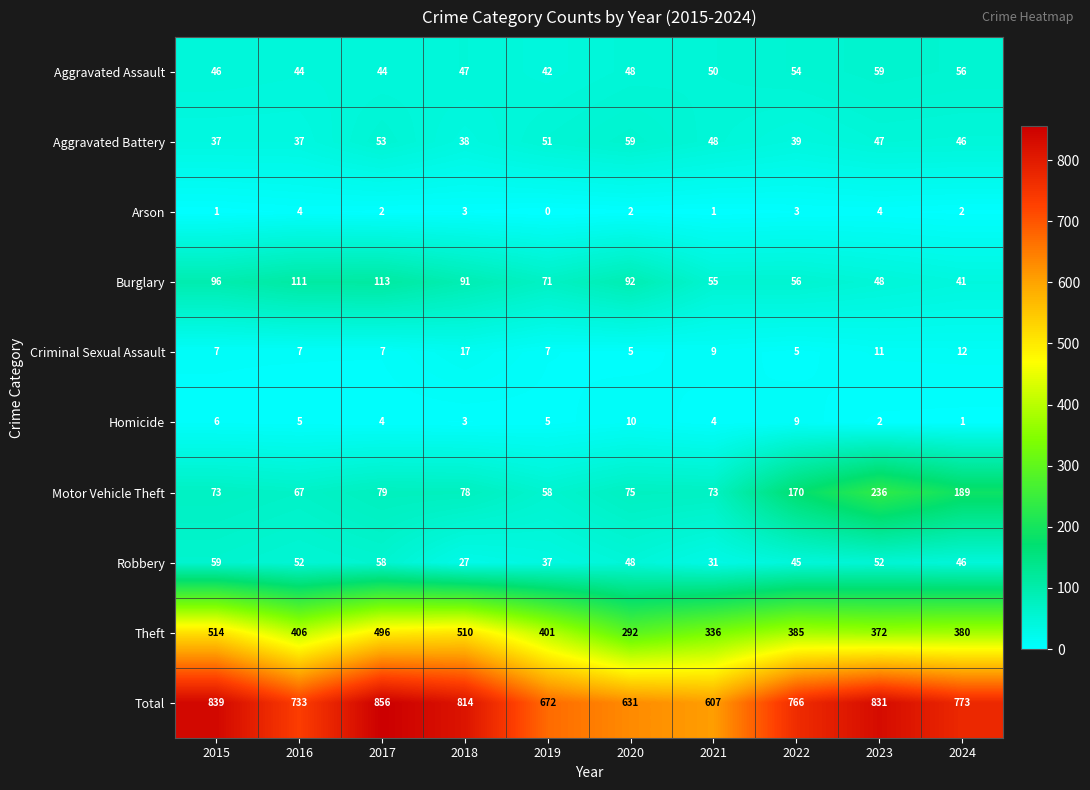

At how many categories does at least one series exceed 75?

10